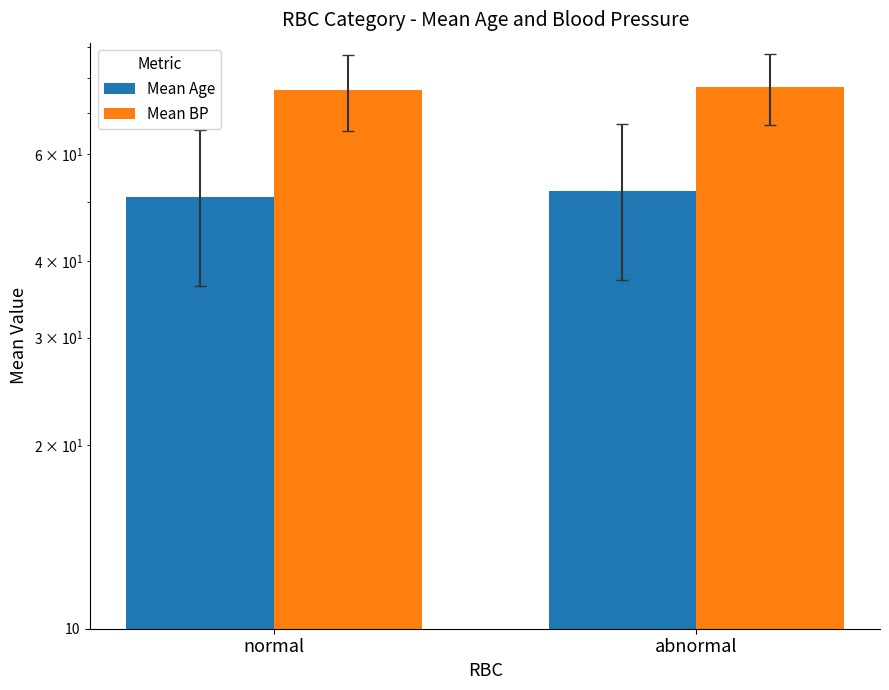

At how many categories does at least one series exceed 54?

2